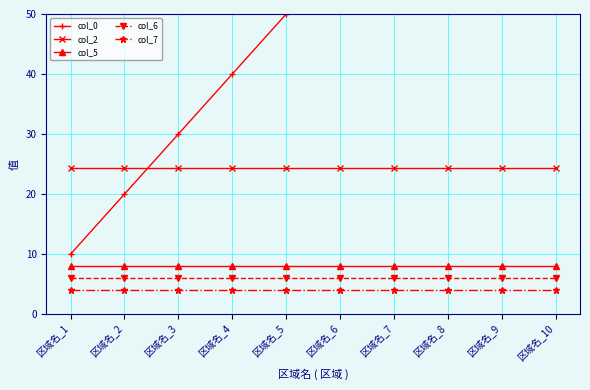

At which category does the chart reach its peak across all series?

区域名_10